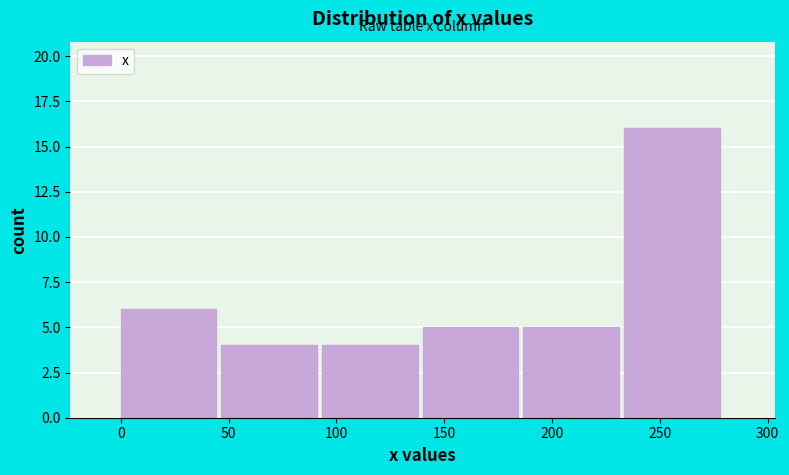

How tall is the bar that spans 45 to 95 on the x-axis? Neither the bar edges nor the heights are printed on the chart, so give them approximately, as read against the axes.

4